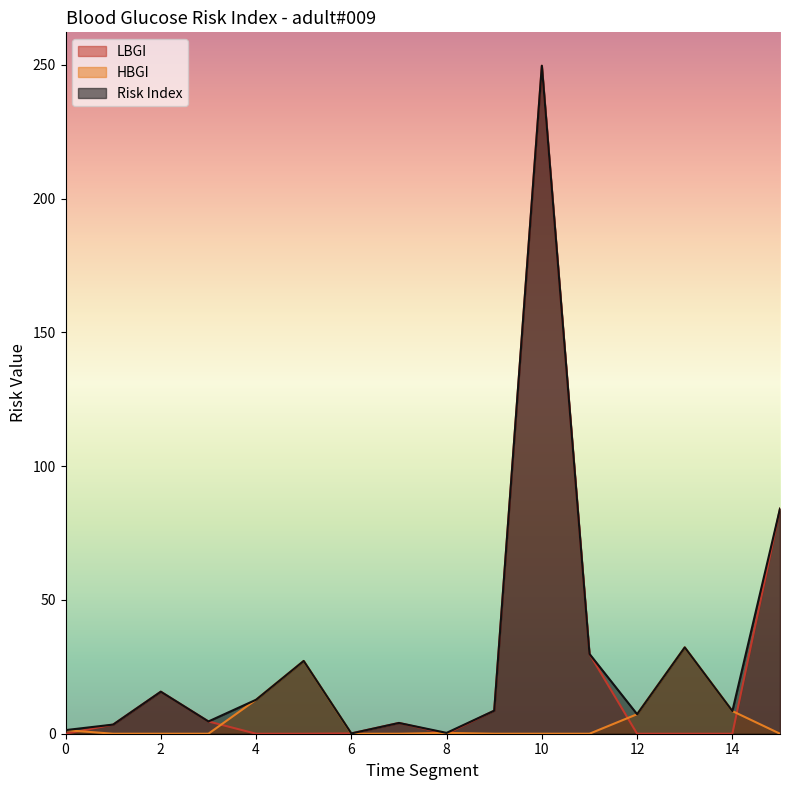

True or false: HBGI and Risk Index intersect in this chart.

False